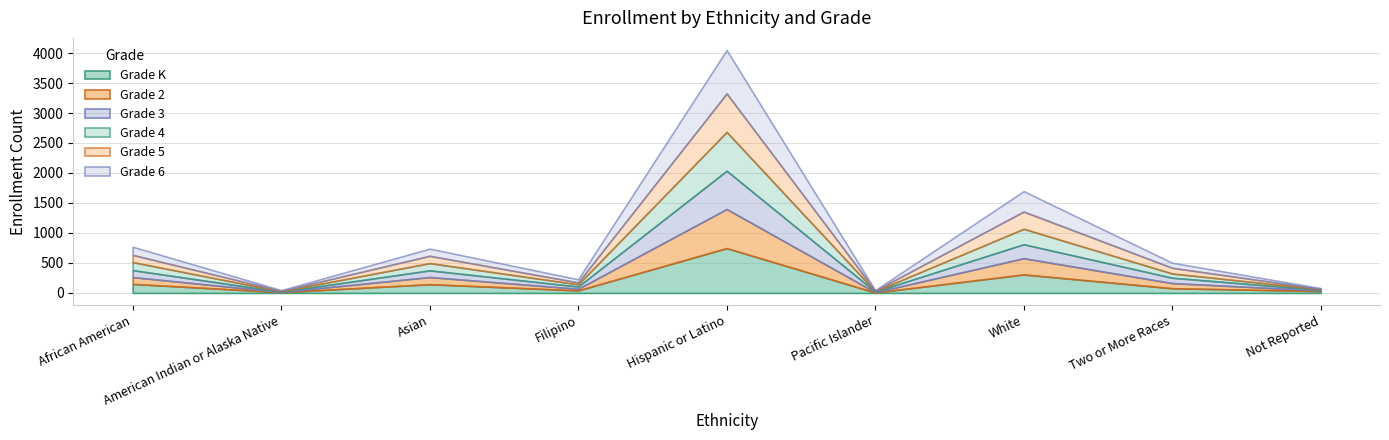

How many values in the Grade K series are below 78?

4